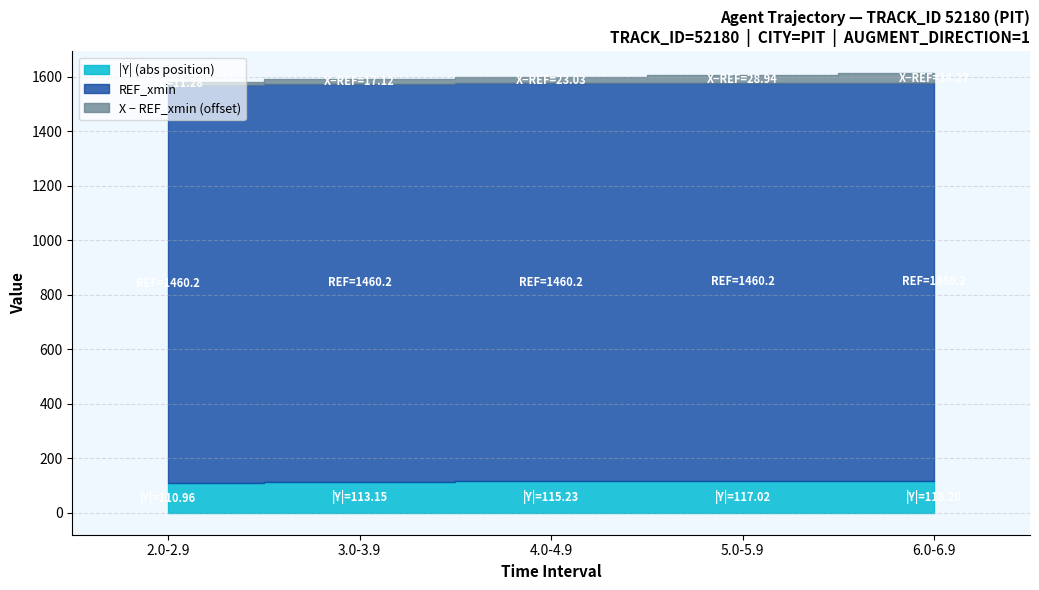

Is the value of Y at 3.0-3.9 greater than the value of X at 3.0-3.9?

No